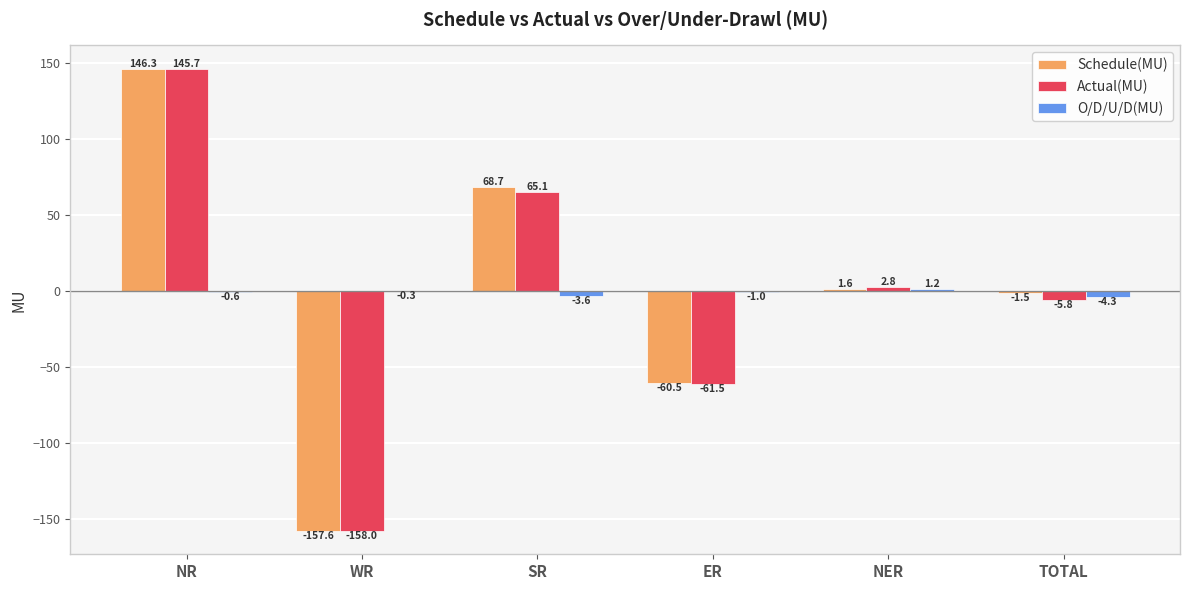

What is the total value across all series at TOTAL?

-11.6